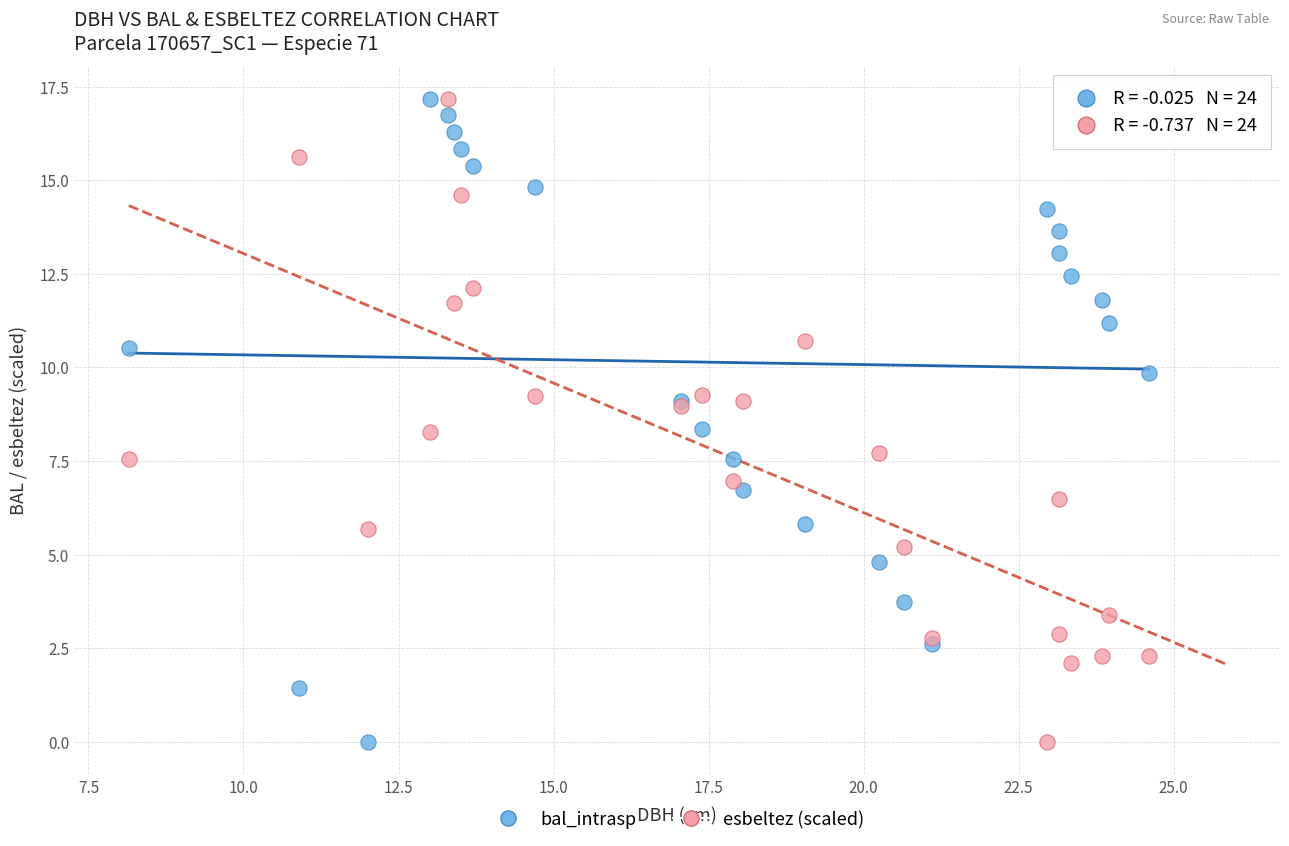

What is the X range (max minus min) for the scatter plot?

16.5